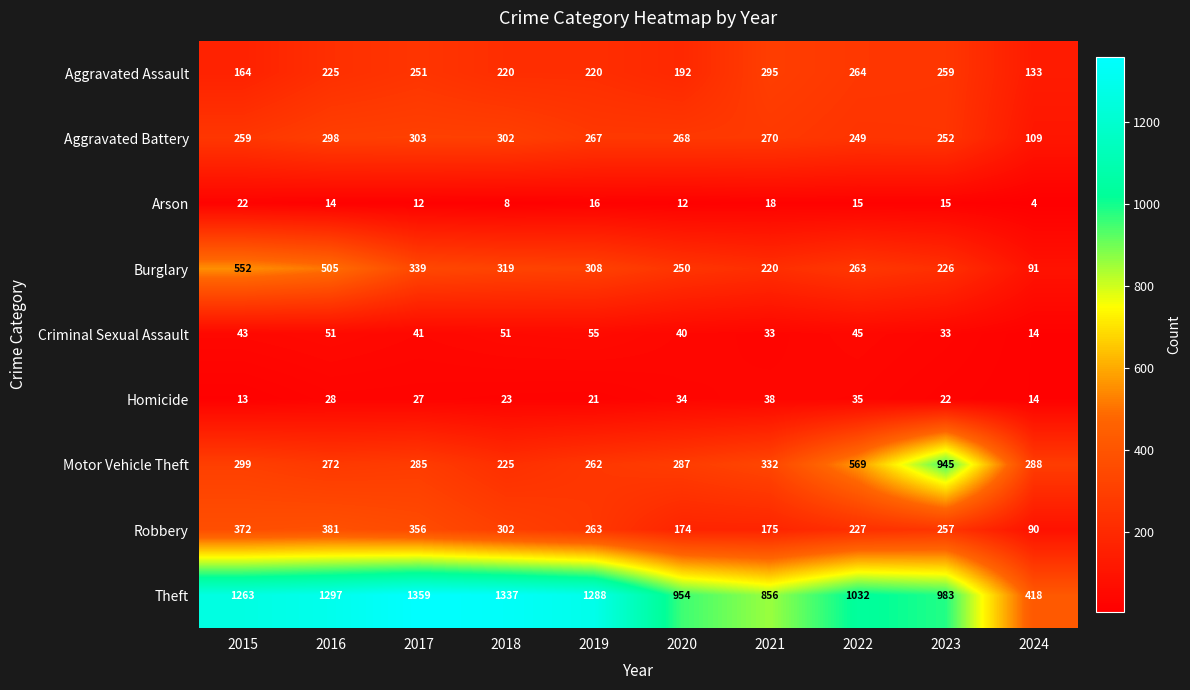

At how many categories does at least one series exceed 6?

10